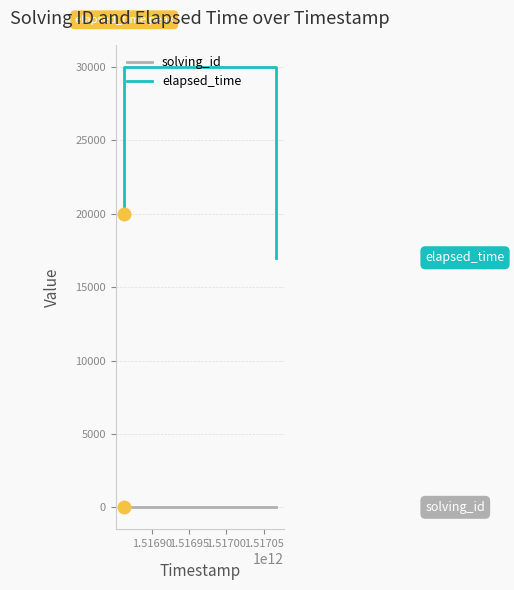

Which series has the largest total across all categories?

elapsed_time